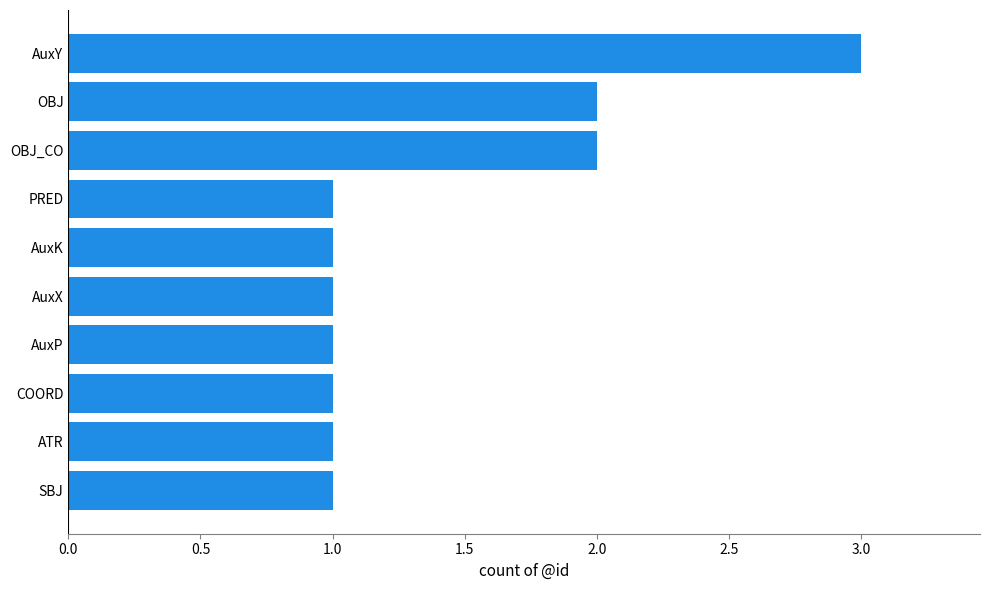

Are the bars horizontal?

Yes